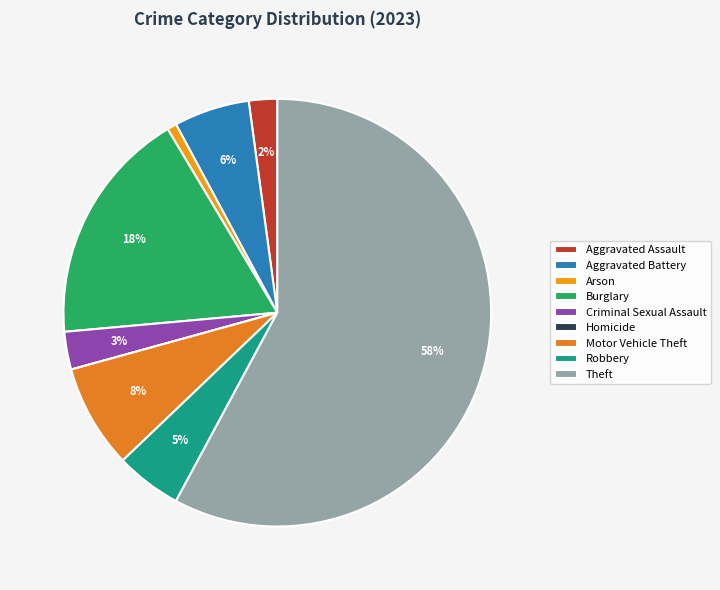

How many slices are in this pie chart?

9